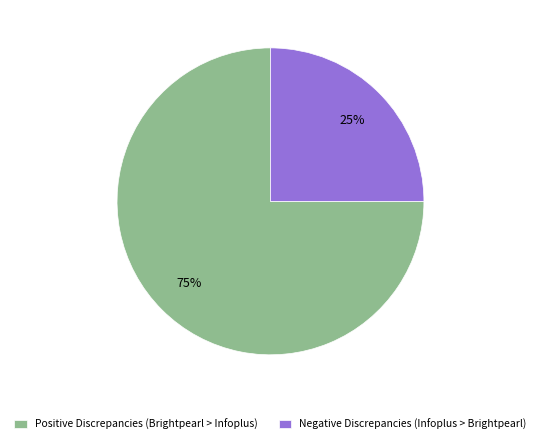

Combined, do Negative Discrepancies (Infoplus > Brightpearl) and Positive Discrepancies (Brightpearl > Infoplus) account for over 50%?

Yes